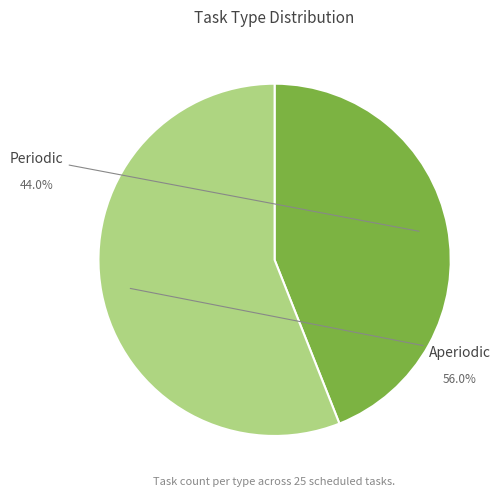

To the nearest percent, what is the difference between the largest and smallest slice percentages?

12%